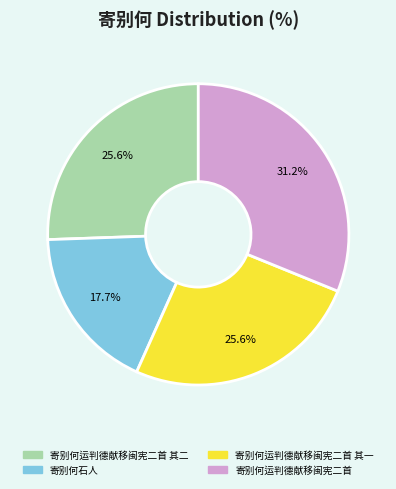

Which slice is the smallest?

寄别何石人